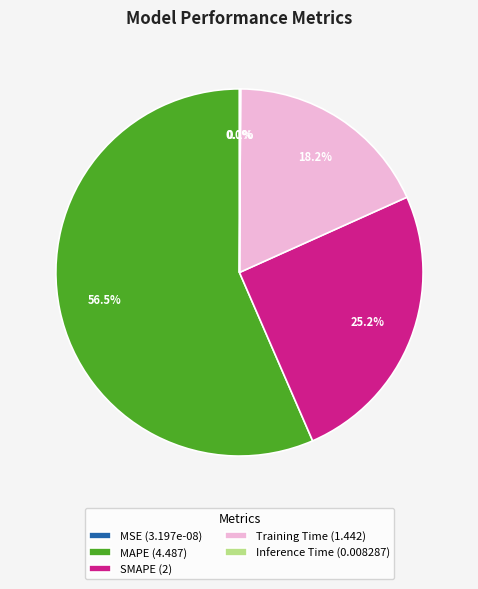

Which has a higher value, MSE or Training Time?

Training Time